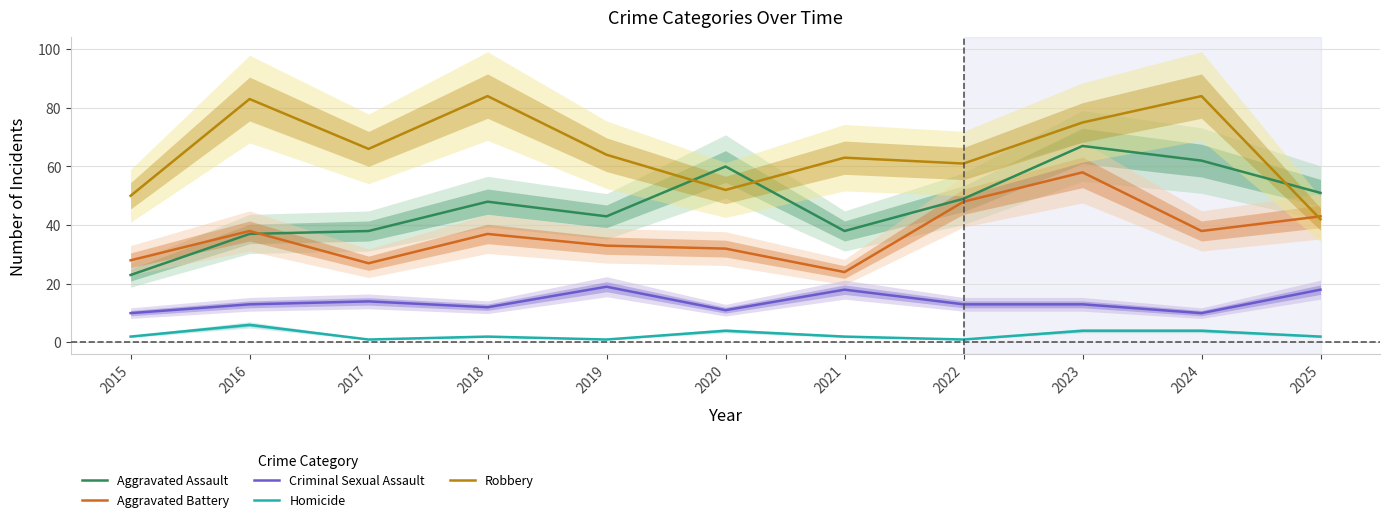

Count the number of data series in this chart.

5